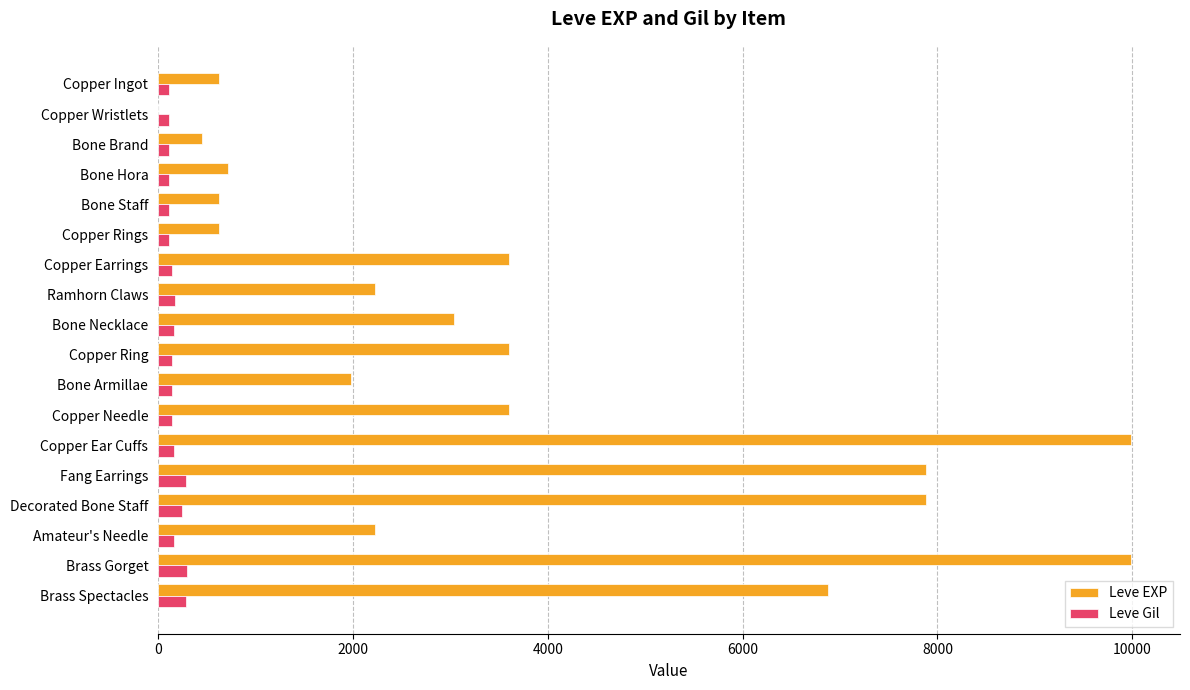

What is the sum of all Leve Gil values?

3029